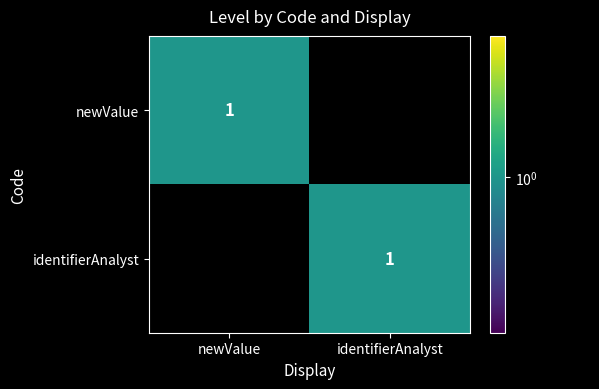

The value of identifierAnalyst at identifierAnalyst is 1. True or false?

True